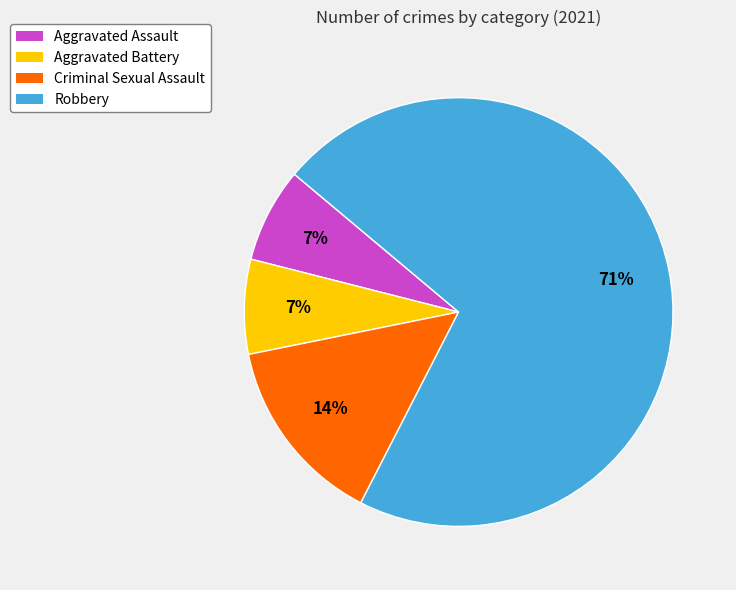

Do Aggravated Assault and Aggravated Battery together represent more than half of the pie?

No